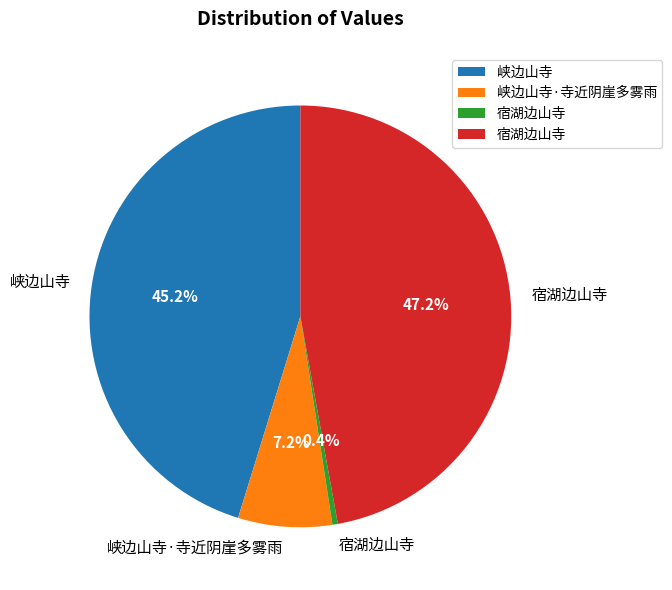

Does any single category account for the majority?

No